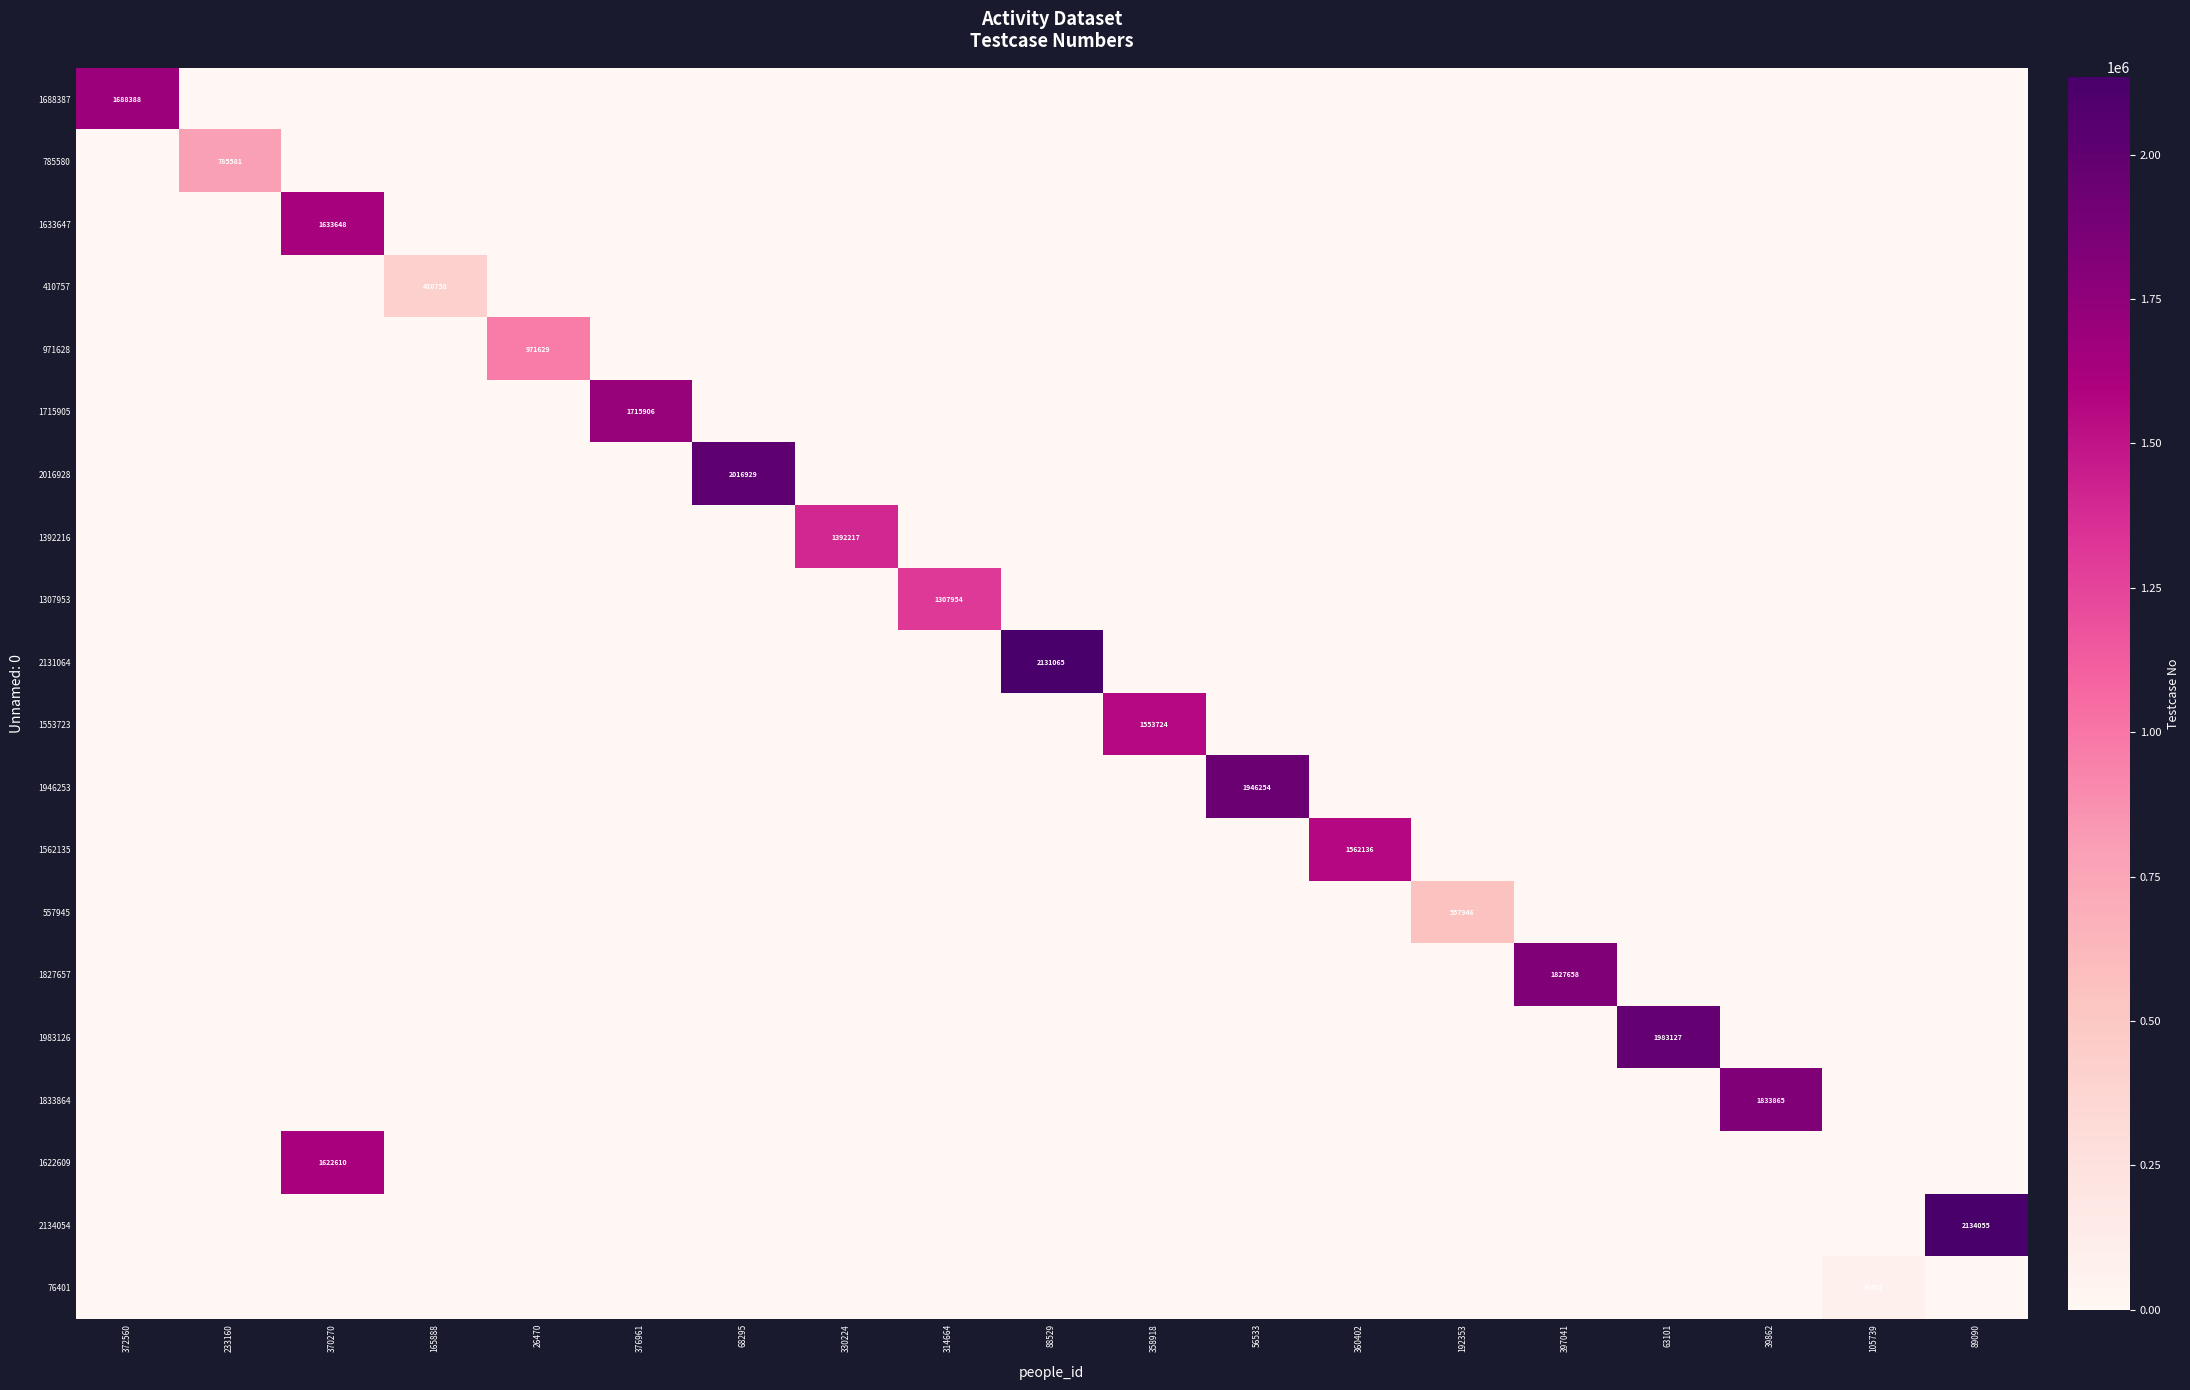

What is the average value of the 557945 series?

29366